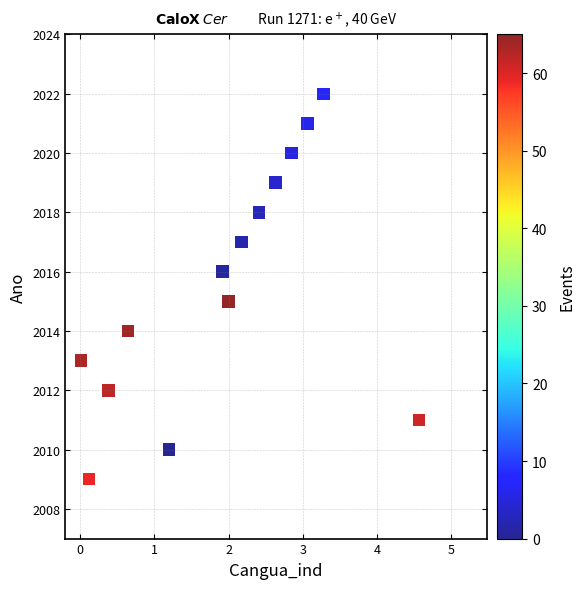

What is the range of Y values (max minus min)?

13